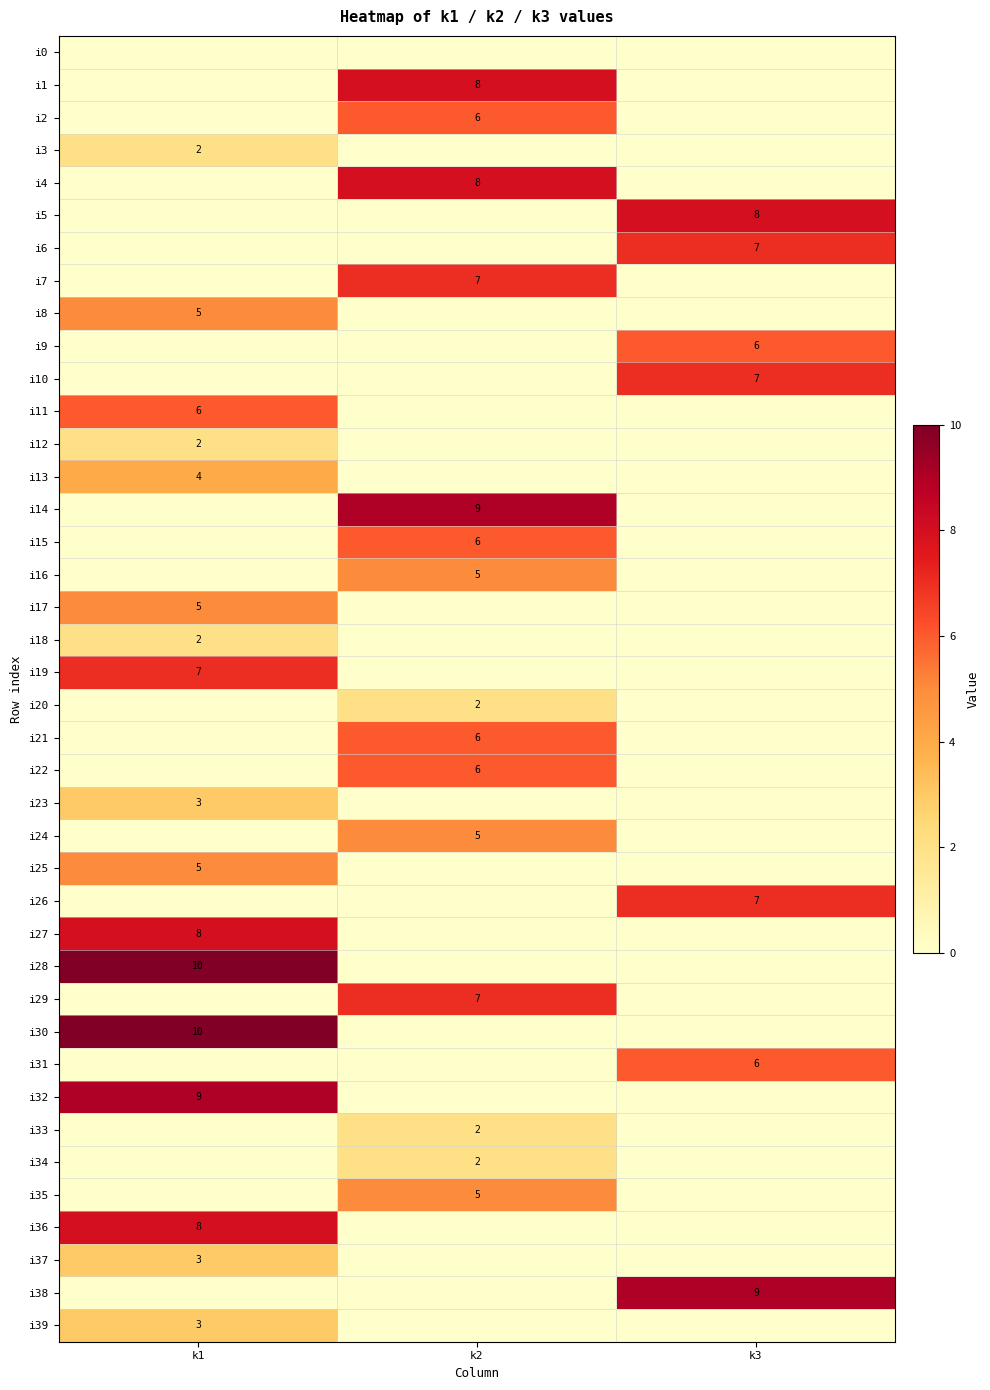

True or false: i2 has a value of 3 at k2.

False